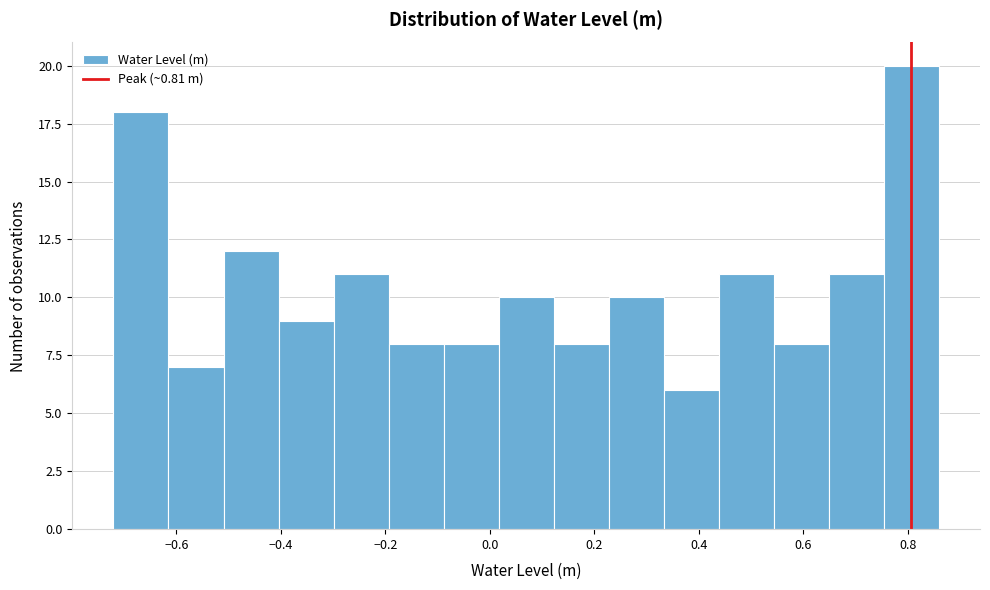

What is the height of the bar covering 0.34 to 0.44 on the x-axis? Neither the bar edges nor the heights are printed on the chart, so give them approximately, as read against the axes.

6